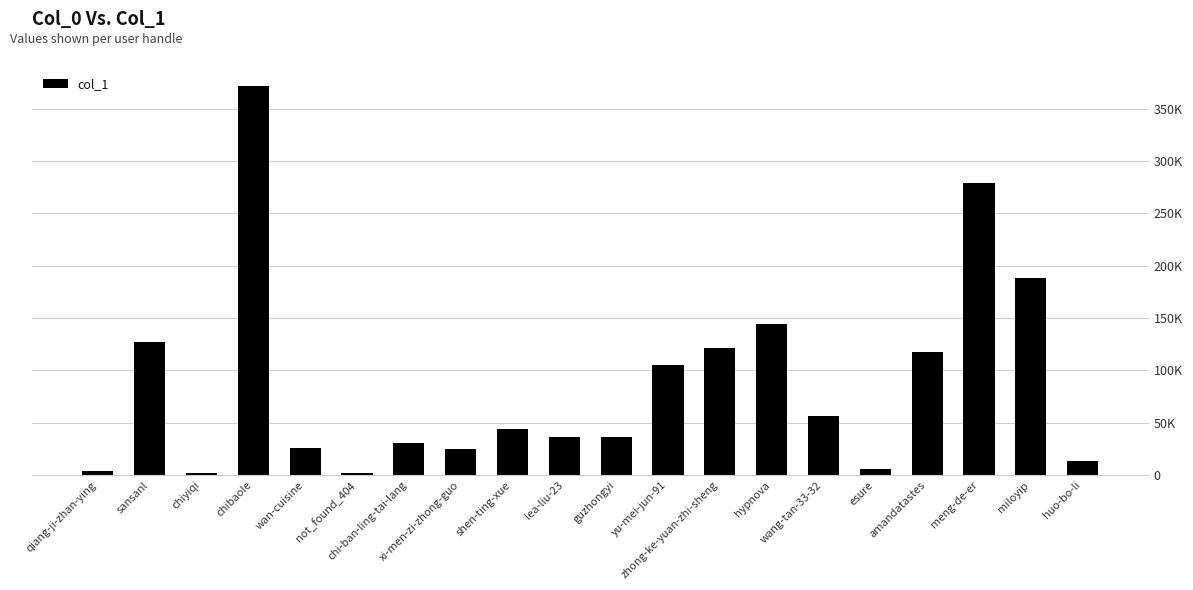

Reading left to right, what are all the values shown in this chart?

3552	127302	2245	371652	25382	1874	30127	25083	43620	36732	36686	104805	121348	144545	56586	6164	117082	279375	188146	13035